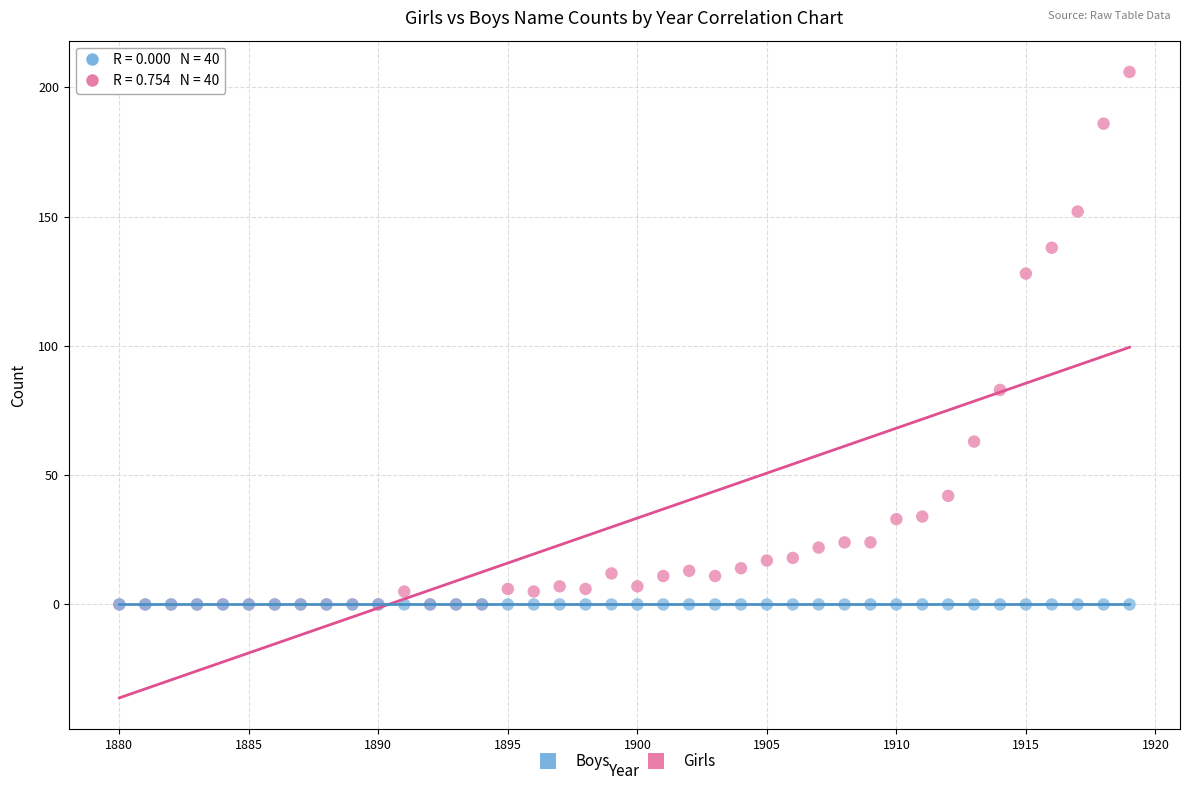

What are all the series names shown in the legend?

Boys, Girls